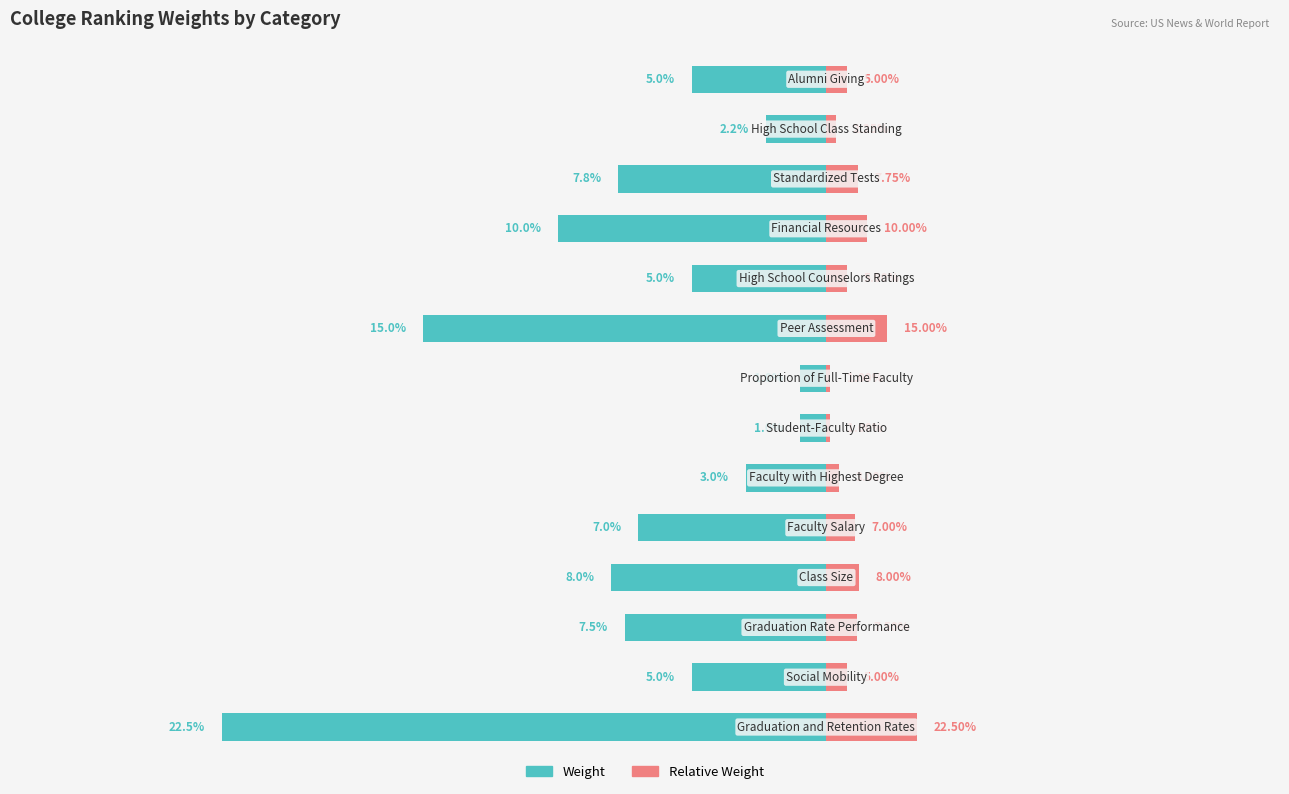

Between 3 and 10, which series saw the biggest shift?

Weight